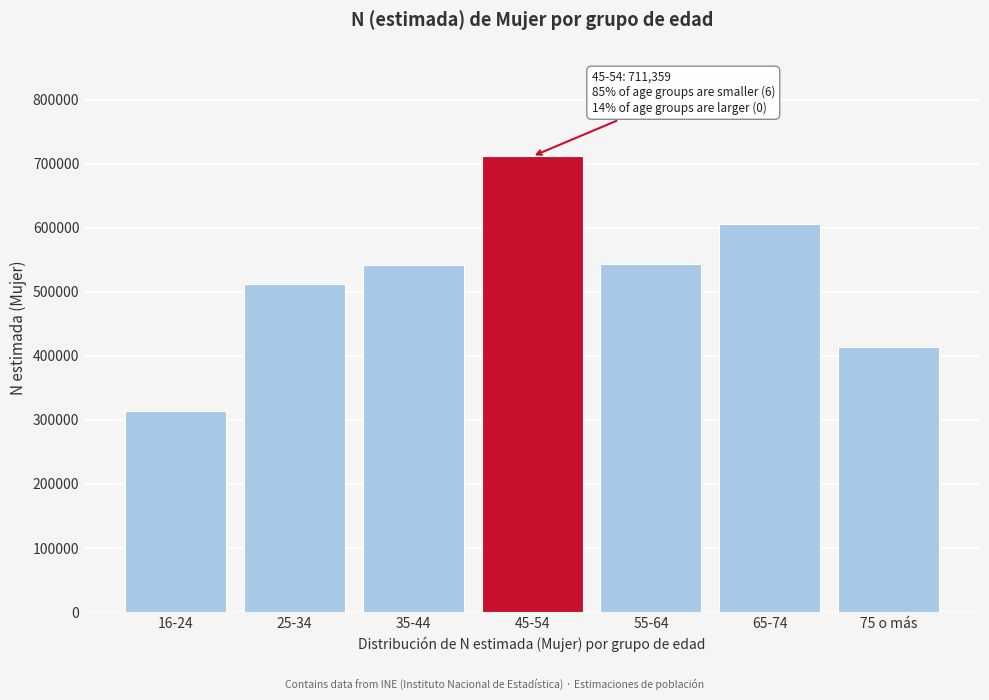

What is the label of the 1st bar from the left?

16-24